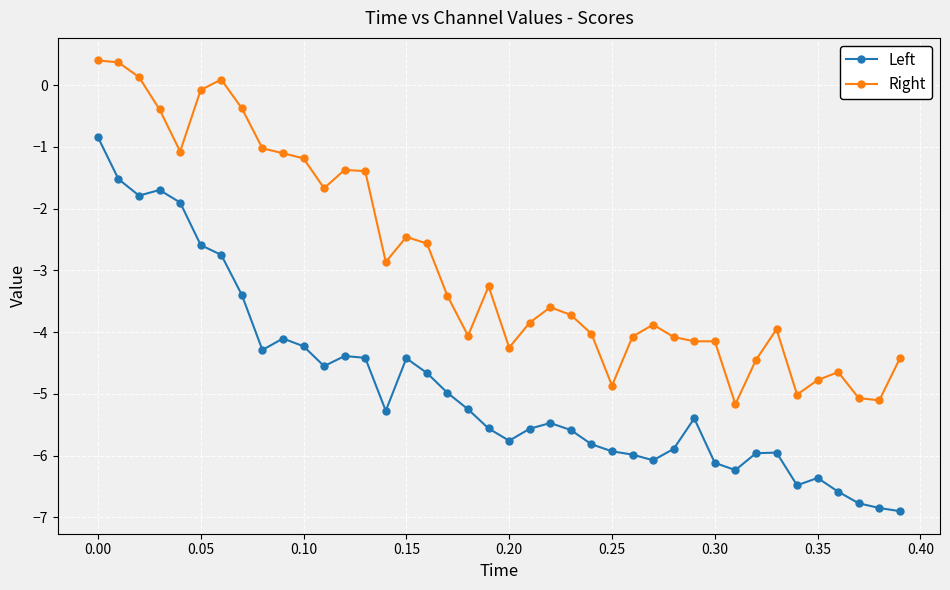

What is the difference between the second highest and minimum values in the Left series?

5.4